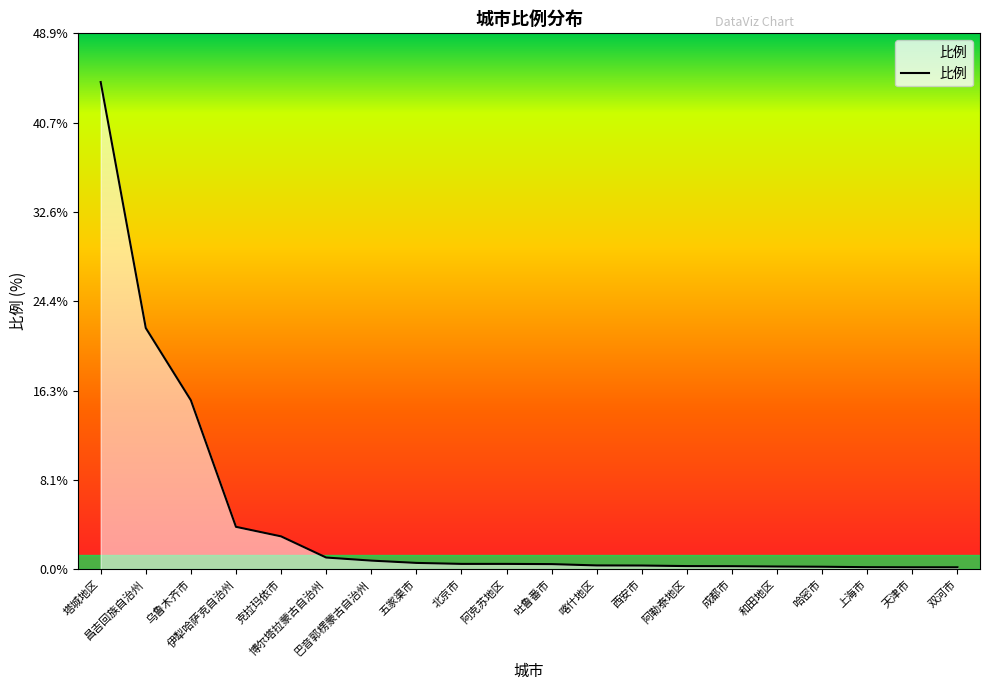

What is the greatest value displayed?

44.4